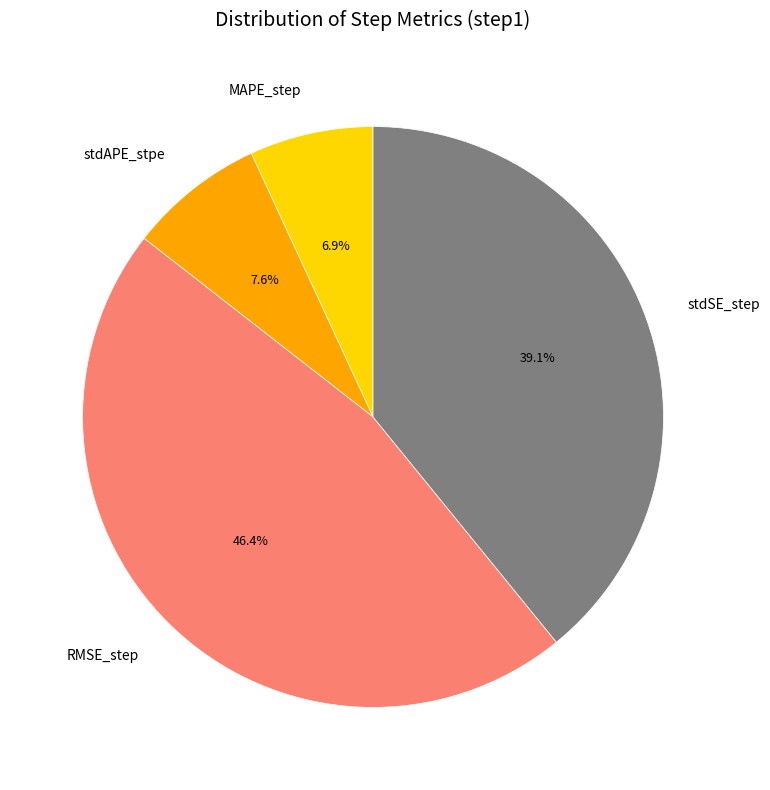

How many slices are in this pie chart?

4